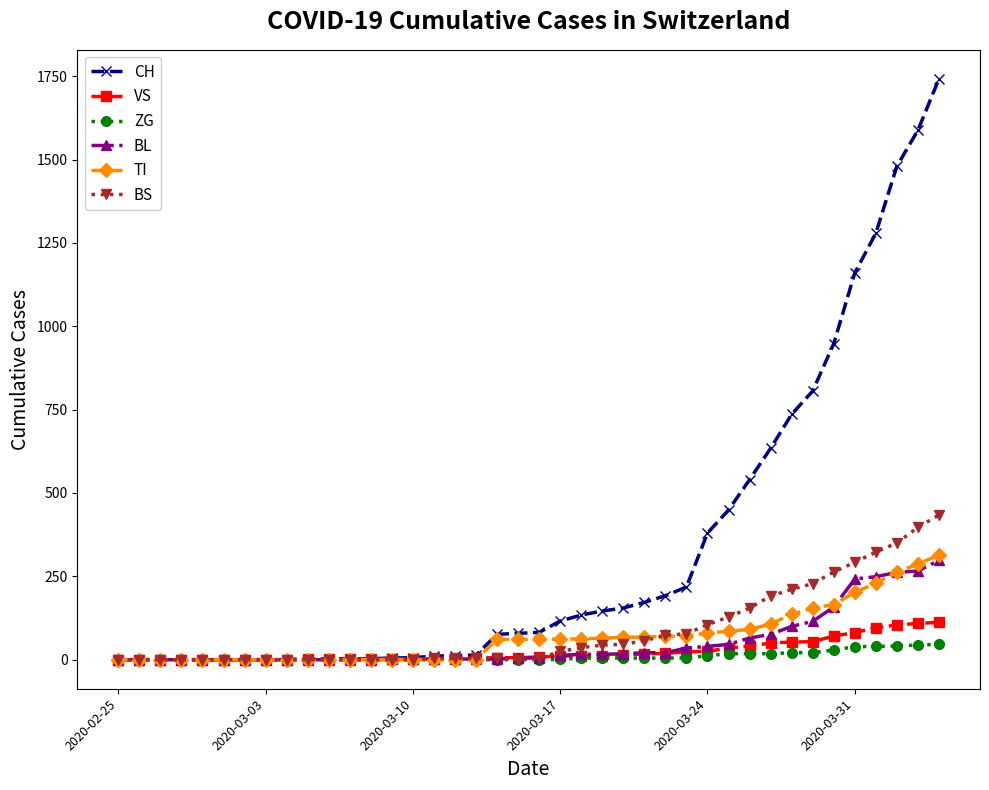

Which series has the largest range (max minus min)?

CH